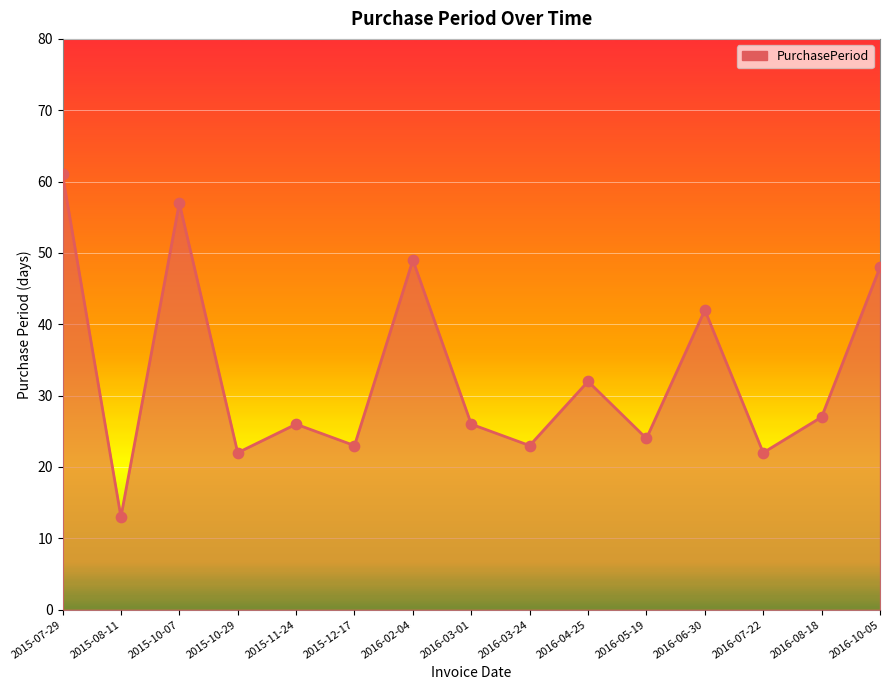

Approximately how many times larger is the value at 2016-05-19 compared to 2016-04-25?

0.8